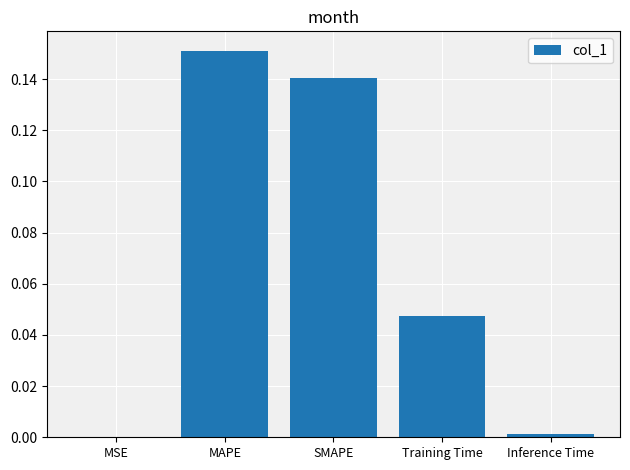

The value at Training Time is 0.1. True or false?

False